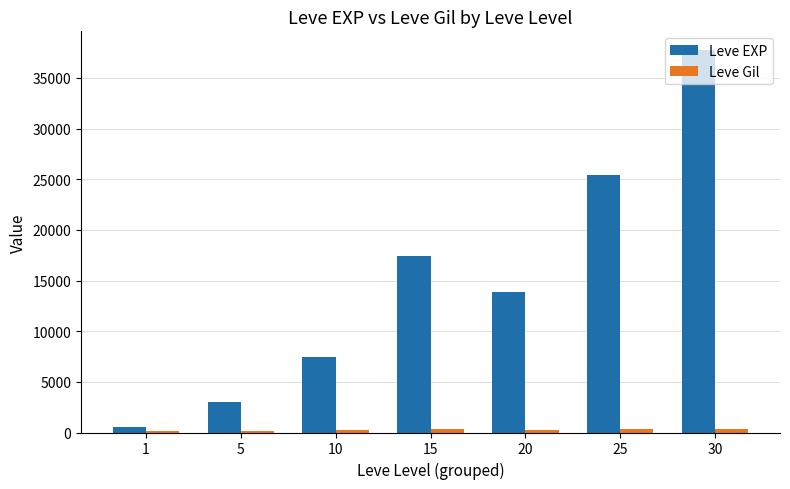

Between 5 and 20, which series saw the biggest shift?

Leve EXP